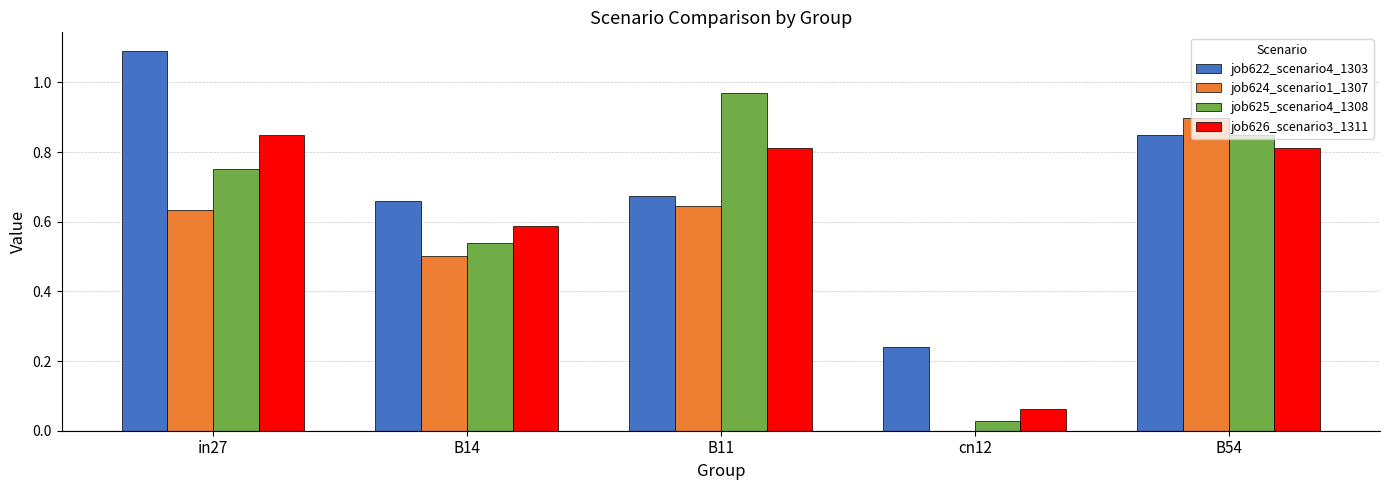

Is the value of job624_scenario1_1307 at B11 greater than the value of job622_scenario4_1303 at cn12?

Yes